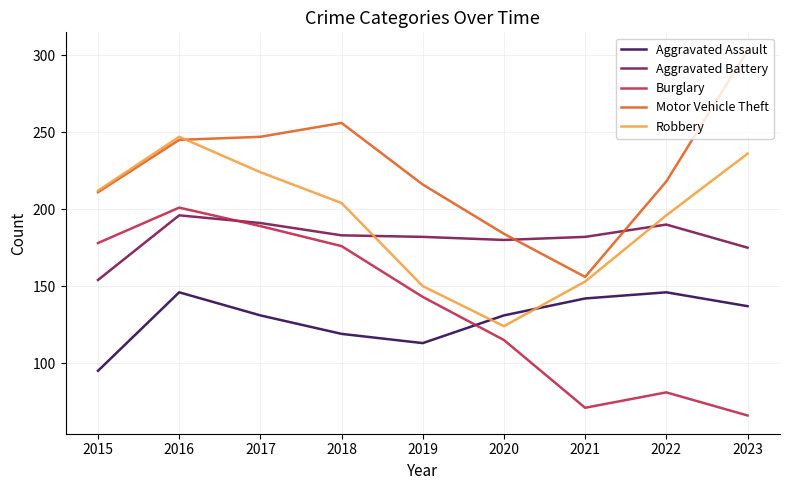

What is the difference between the highest and lowest values at 2021?

111